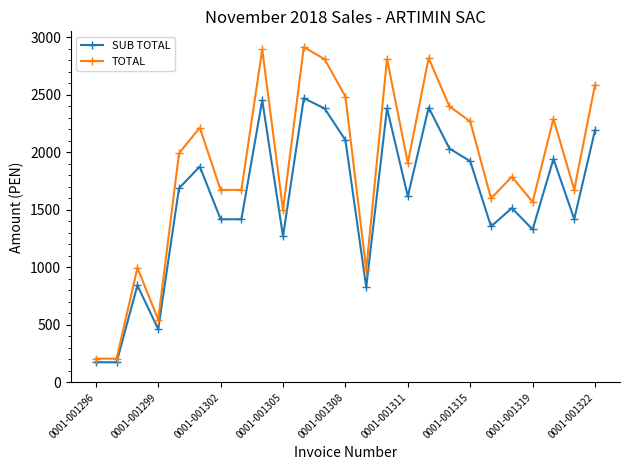

Rank the series by their maximum value, from highest to lowest.

TOTAL, SUB TOTAL